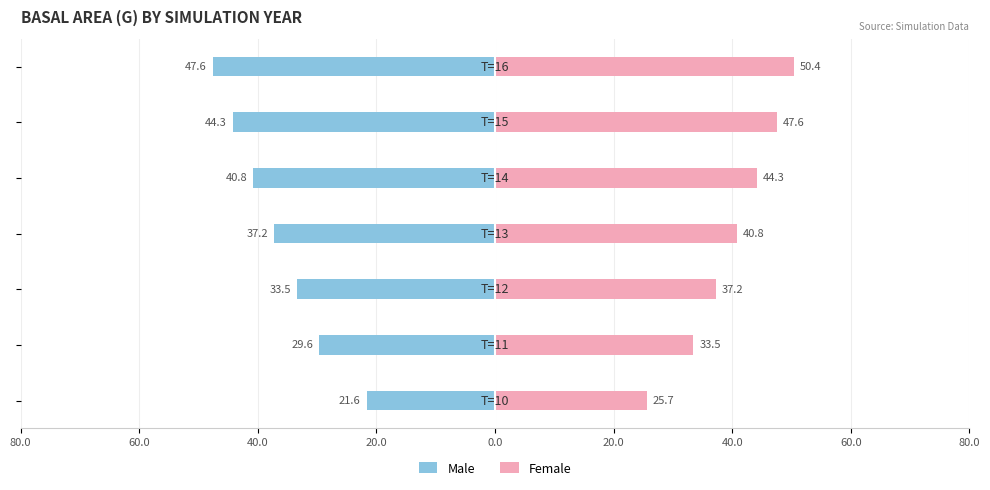

What is the sum of all Male values?

-254.6